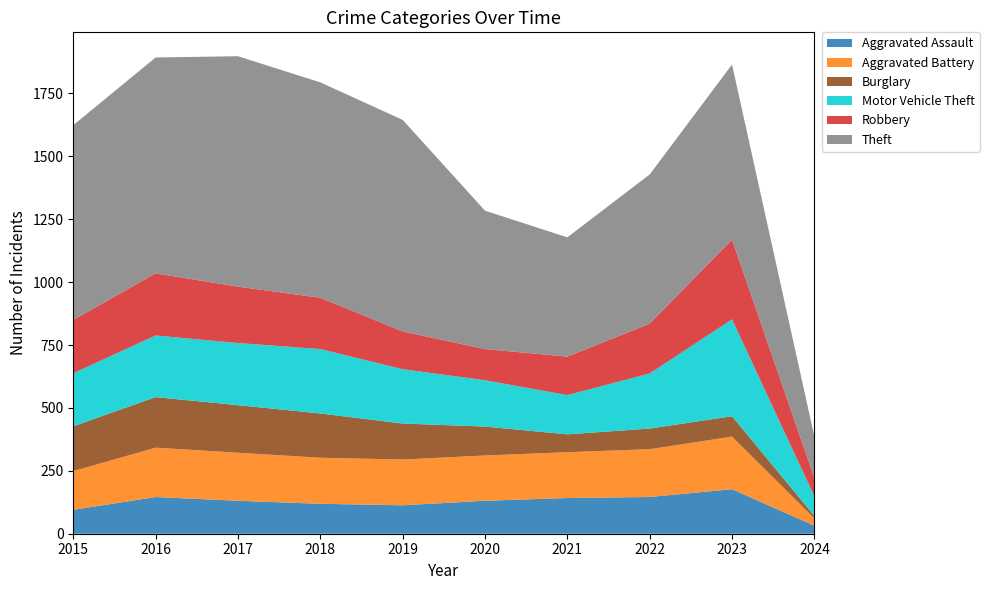

Reading left to right, extract all data points from this chart.

Aggravated Assault: 2015=95	2016=146	2017=131	2018=119	2019=113	2020=131	2021=142	2022=146	2023=177	2024=32
Aggravated Battery: 2015=154	2016=196	2017=191	2018=183	2019=182	2020=180	2021=182	2022=190	2023=209	2024=29
Burglary: 2015=178	2016=201	2017=189	2018=176	2019=143	2020=115	2021=71	2022=82	2023=81	2024=10
Motor Vehicle Theft: 2015=211	2016=245	2017=247	2018=256	2019=216	2020=184	2021=156	2022=219	2023=385	2024=78
Robbery: 2015=212	2016=247	2017=224	2018=204	2019=150	2020=124	2021=153	2022=198	2023=317	2024=73
Theft: 2015=774	2016=858	2017=916	2018=856	2019=841	2020=550	2021=474	2022=593	2023=696	2024=164